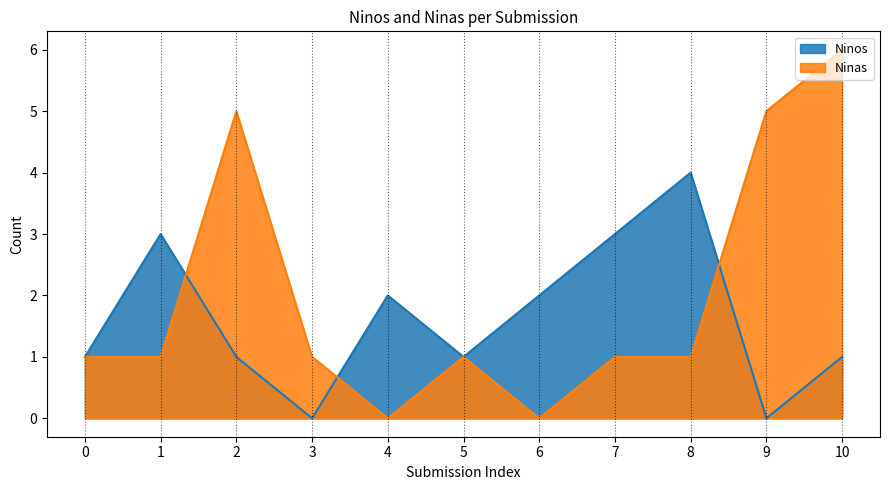

What is the sum of all Ninas values?

22